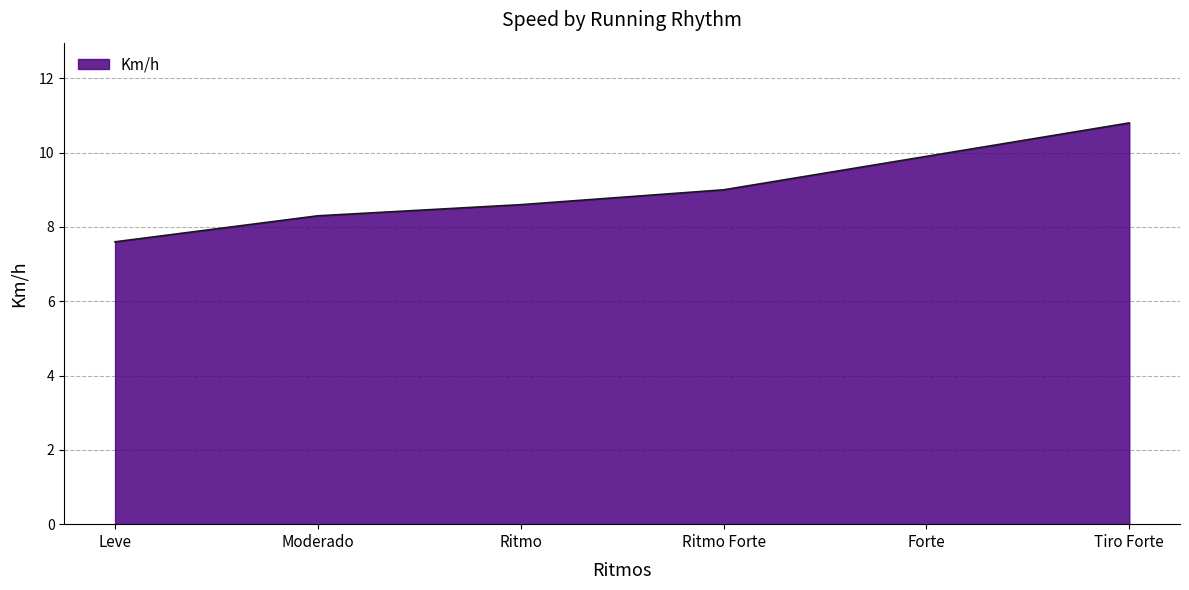

How many distinct data groups are displayed?

1